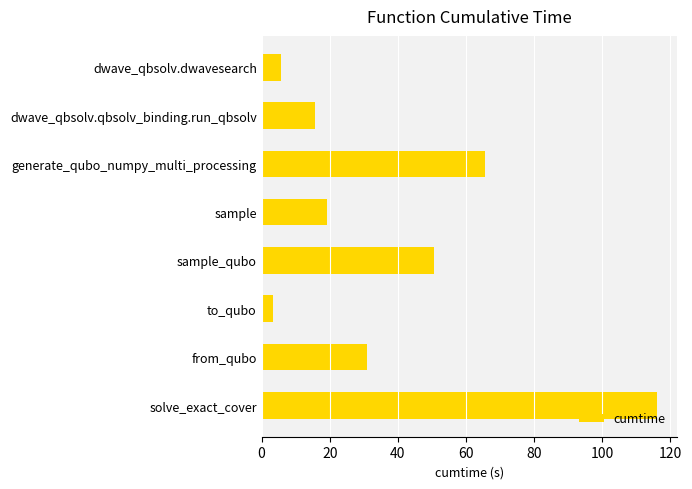

The chart shows a value of 6.2 at dwave_qbsolv.qbsolv_binding.run_qbsolv. True or false?

False